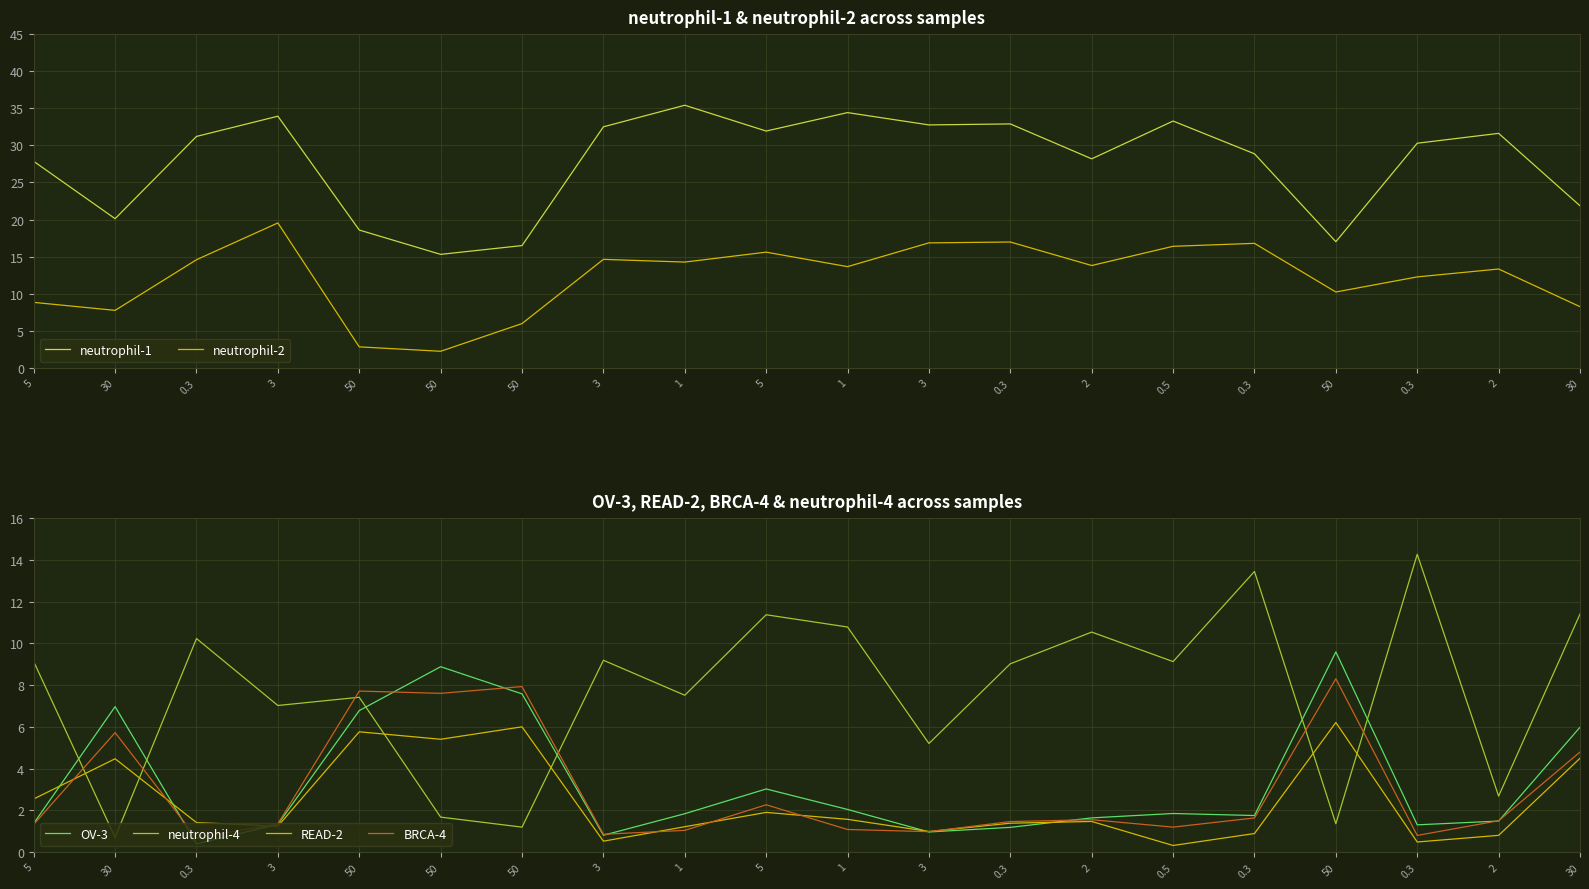

At which category does the chart reach its minimum across all series?

0.5